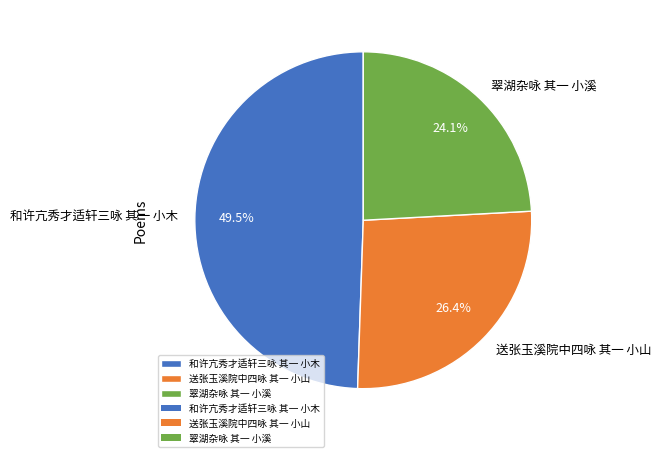

To the nearest percent, what is the combined percentage of 和许亢秀才适轩三咏 其一 小木 and 送张玉溪院中四咏 其一 小山?

76%